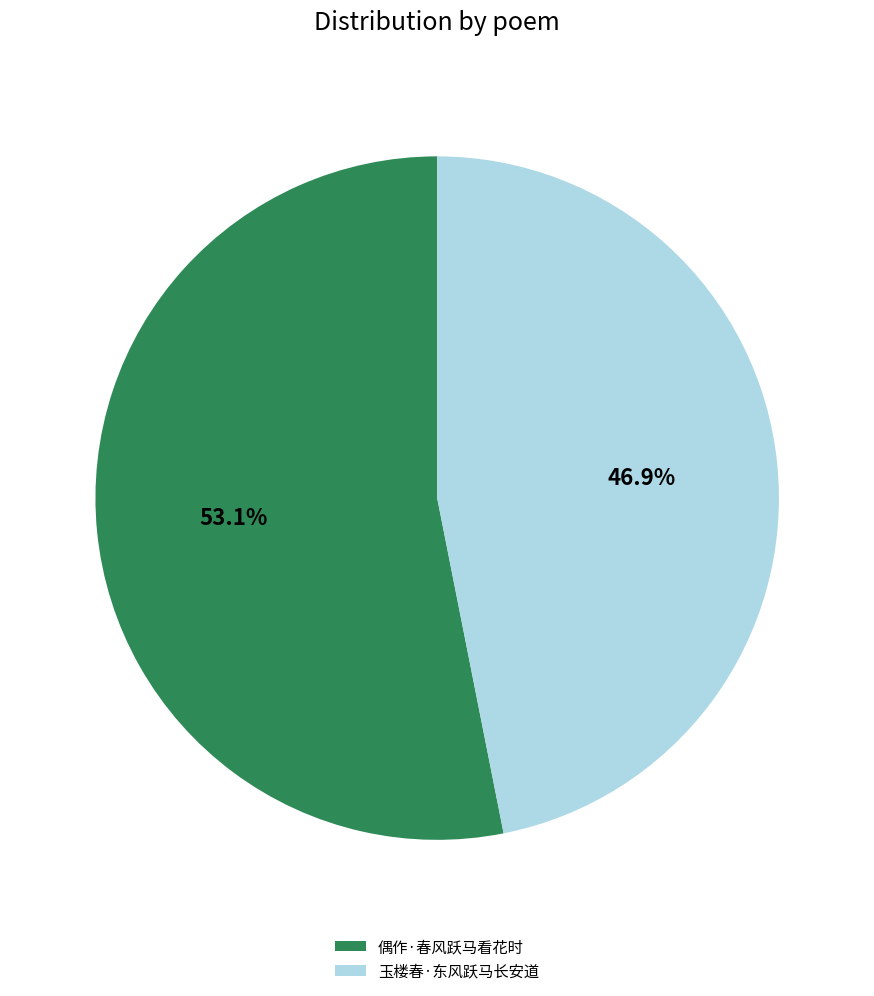

Which slice is the largest?

偶作·春风跃马看花时